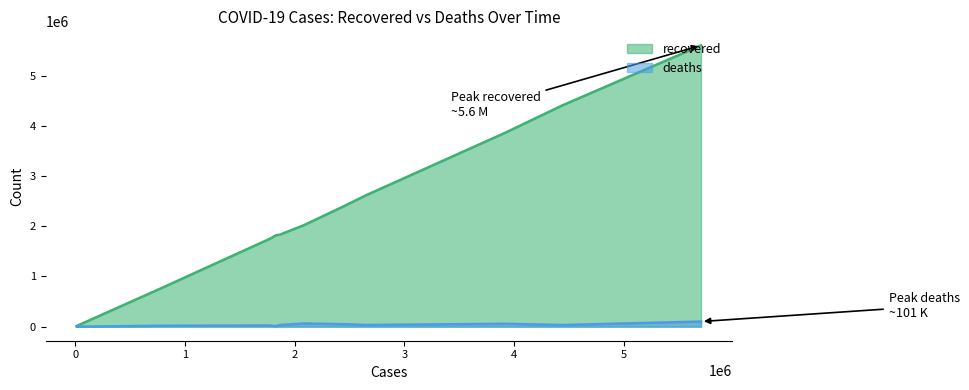

What is the highest value of the recovered series?

5599617